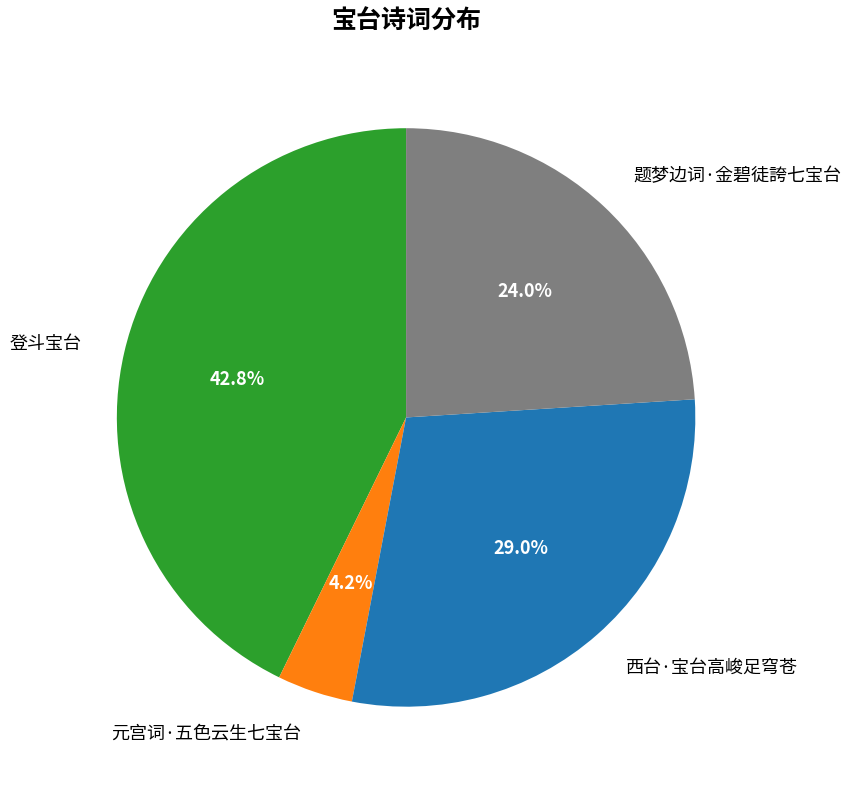

Rank the categories by value from lowest to highest.

元宫词·五色云生七宝台, 题梦边词·金碧徒誇七宝台, 西台·宝台高峻足穹苍, 登斗宝台